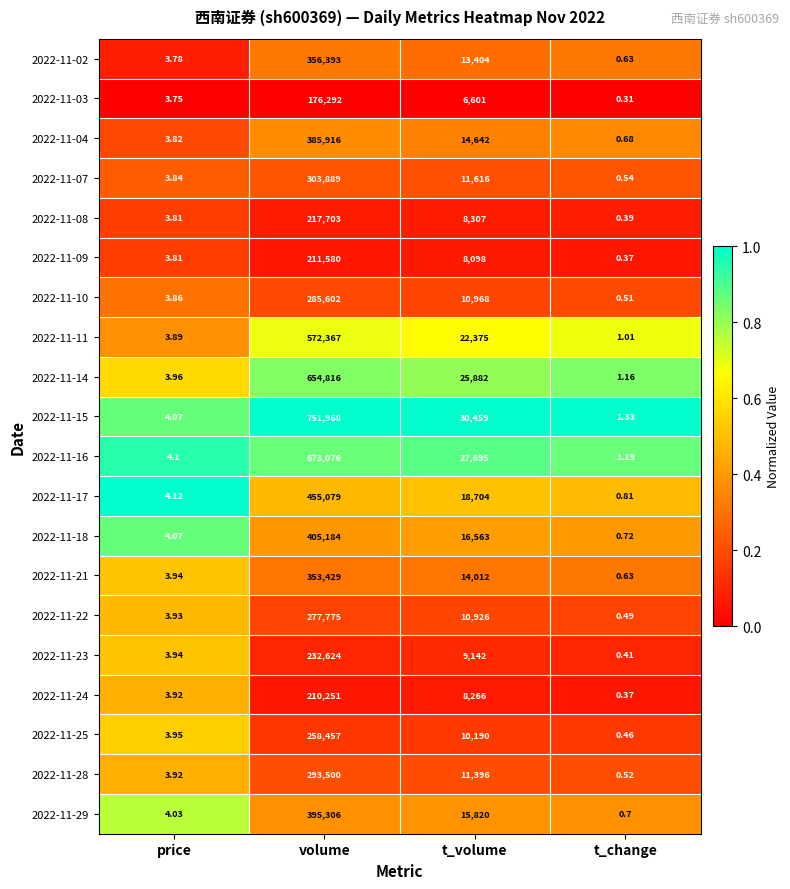

Where is 2022-11-28 nearest to the value 146750?

t_volume